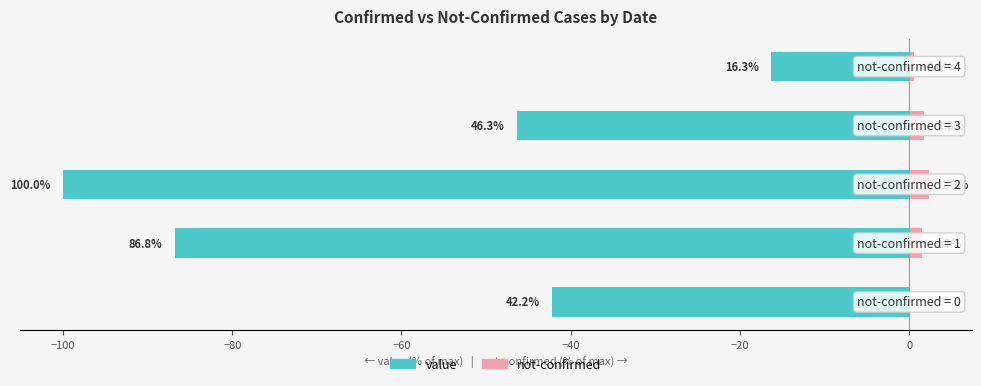

What is the value of the value bar at the 3rd from the left?

-100.0